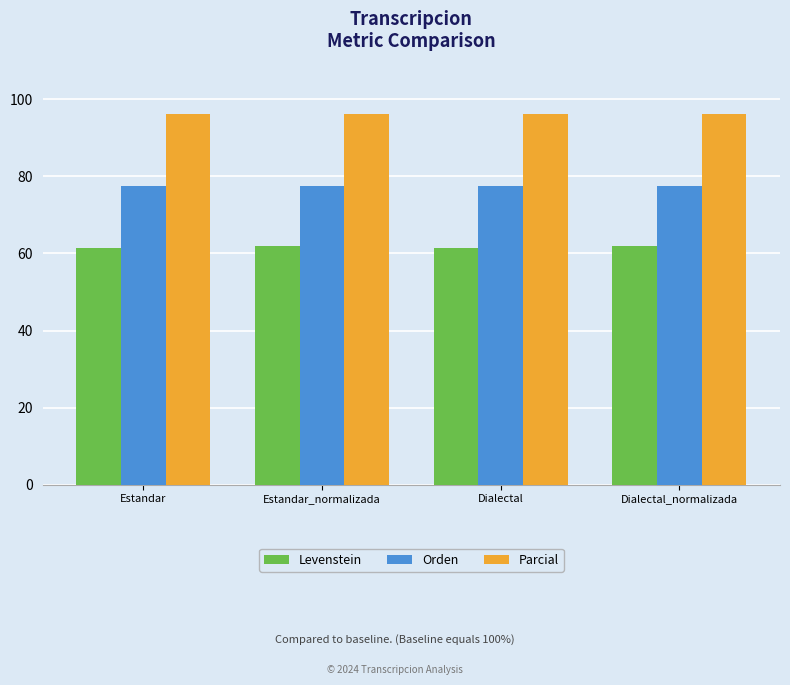

True or false: Levenstein has a value of 105.1 at Estandar.

False